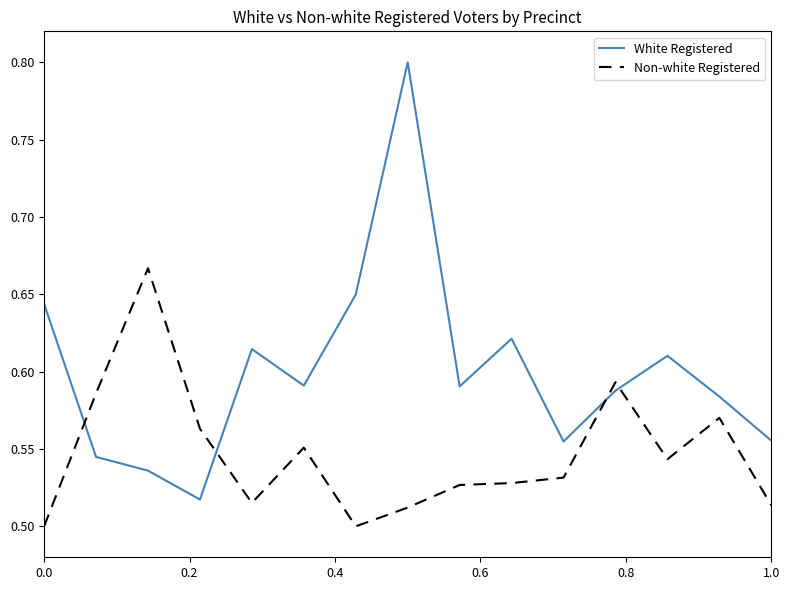

What is the maximum value for White Registered?

0.8